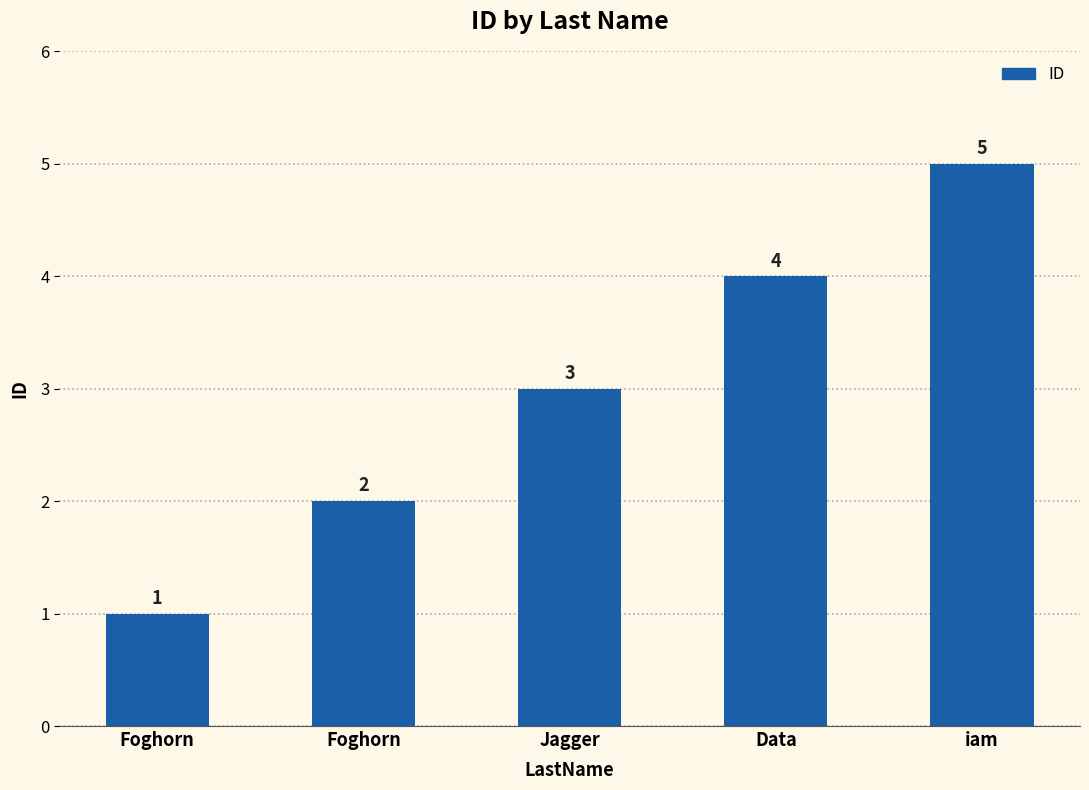

The chart shows a value of 3 at Jagger. True or false?

True